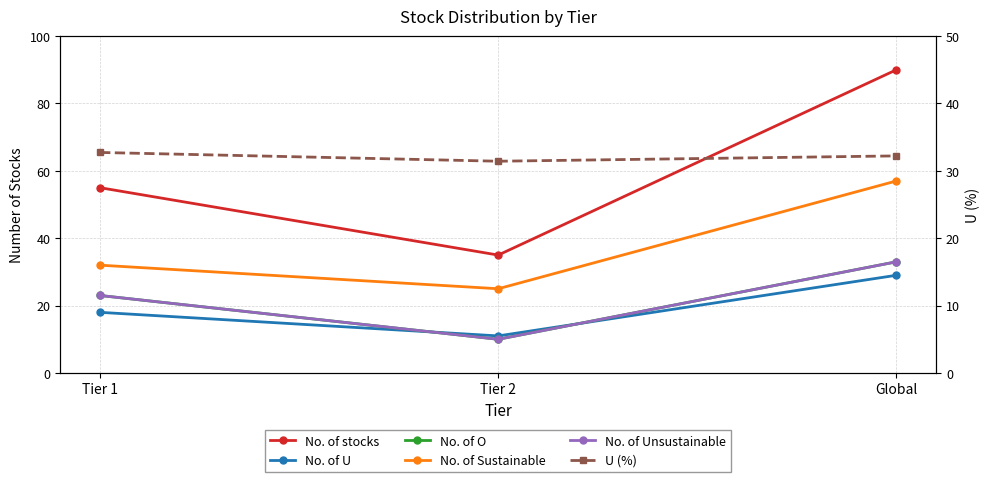

What is the difference between the No. of O values at Tier 2 and Tier 1?

13.0